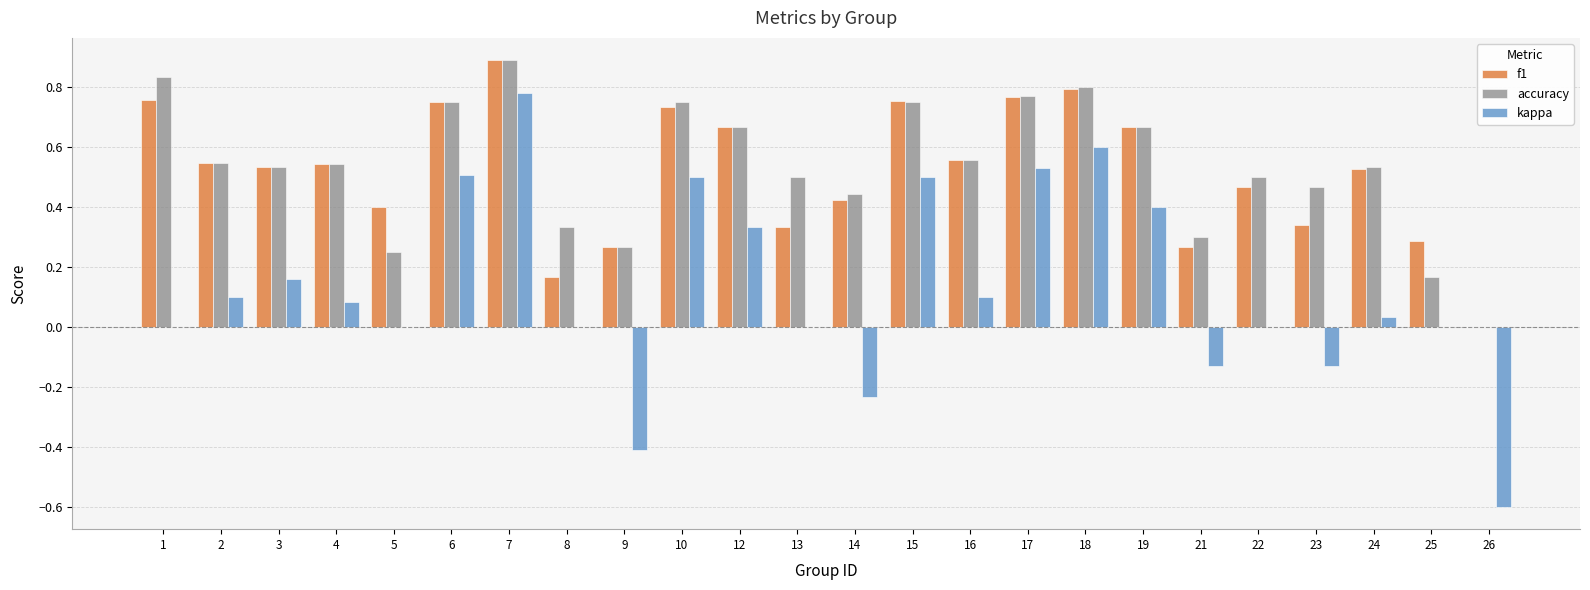

Is the value of f1 at 13 greater than the value of accuracy at 21?

Yes